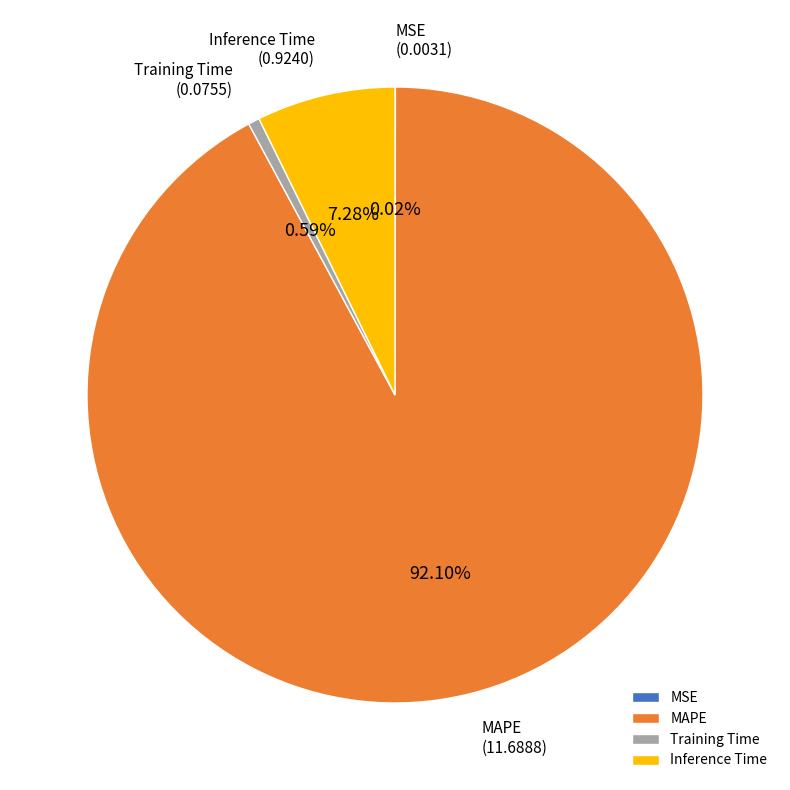

True or false: Inference Time accounts for 1% of the total.

False